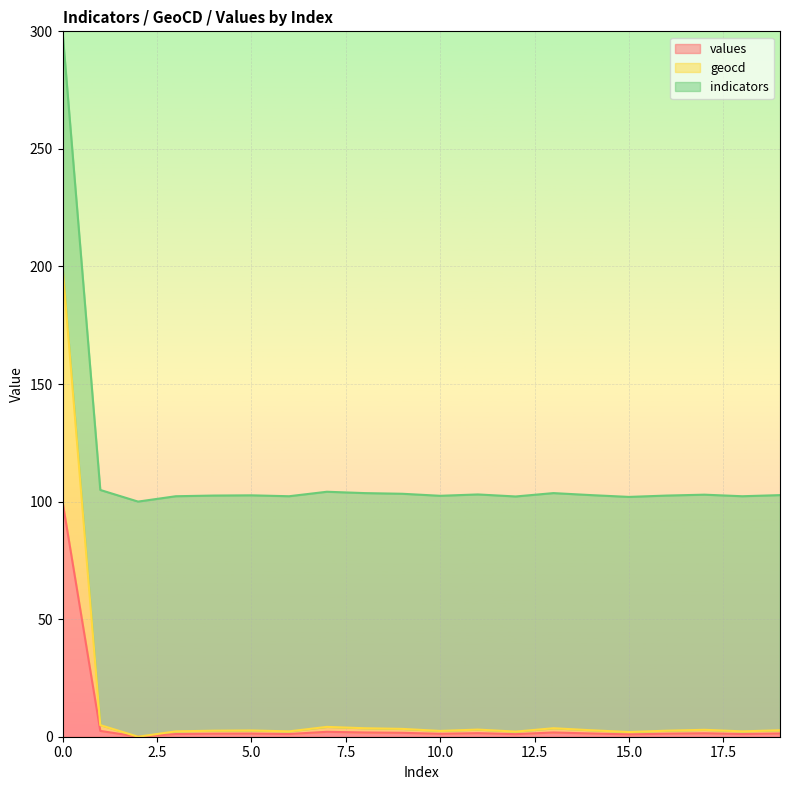

True or false: values and geocd intersect in this chart.

False